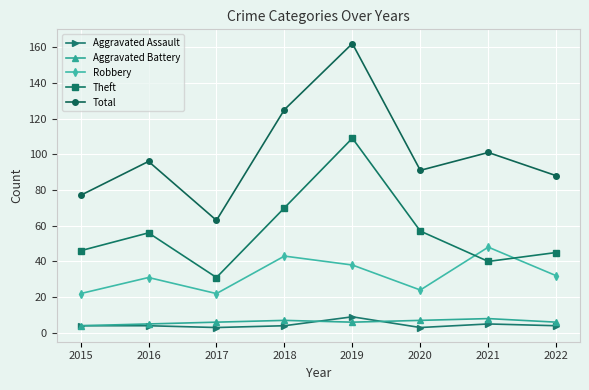

Which series has the widest spread of values?

Total